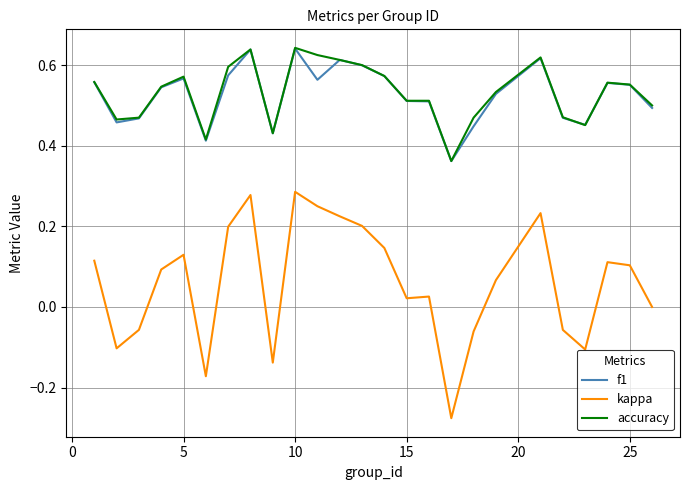

Which series has the largest range (max minus min)?

kappa